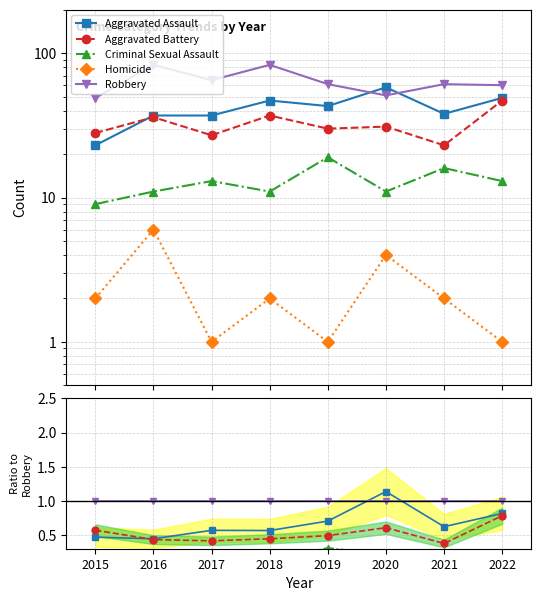

Which series has the largest total across all categories?

Robbery